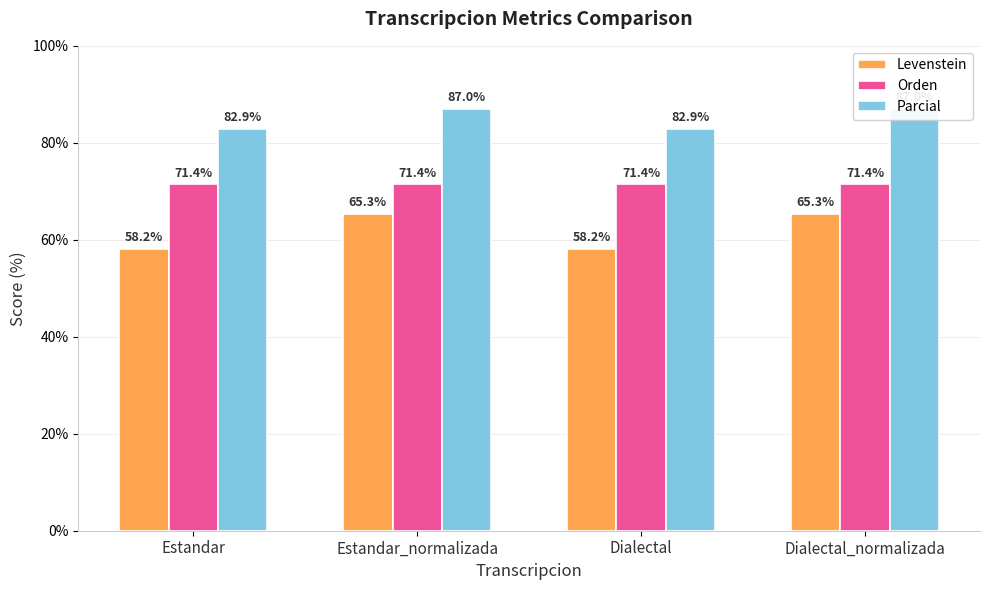

How many values in the Parcial series exceed 86?

2